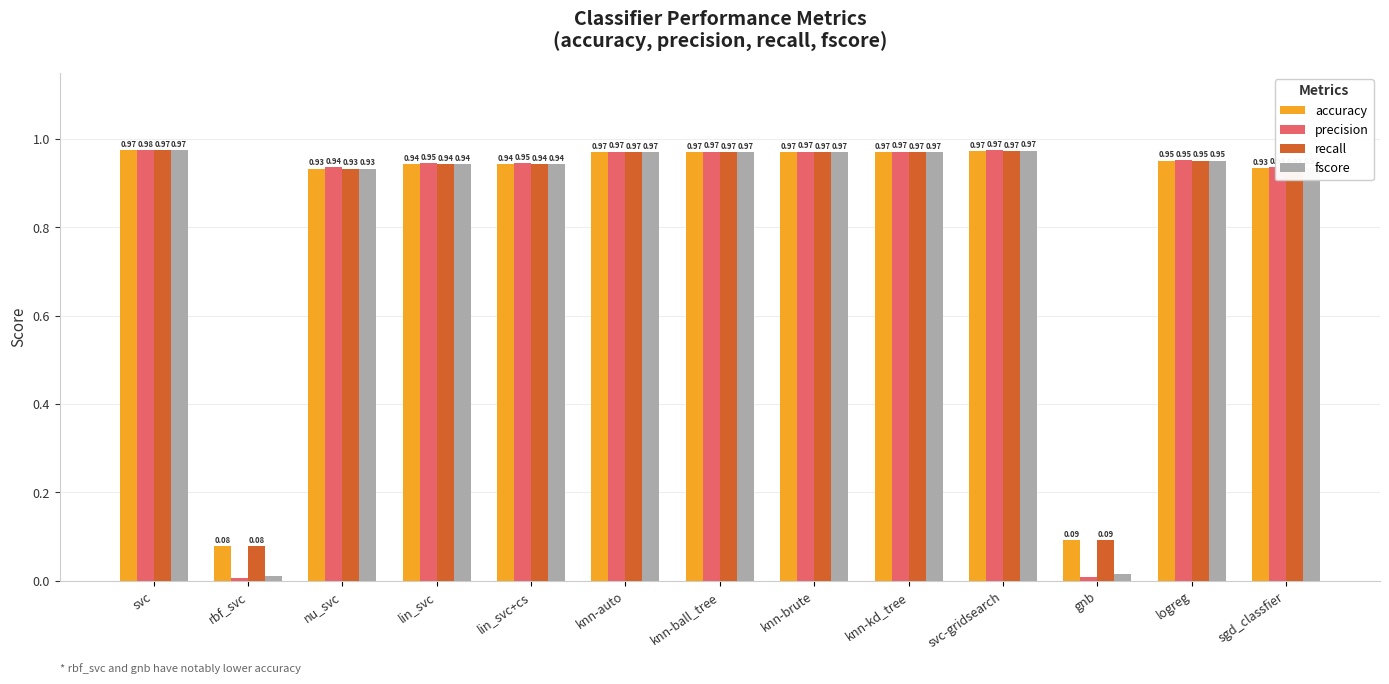

What is the average value of the accuracy series?

0.8